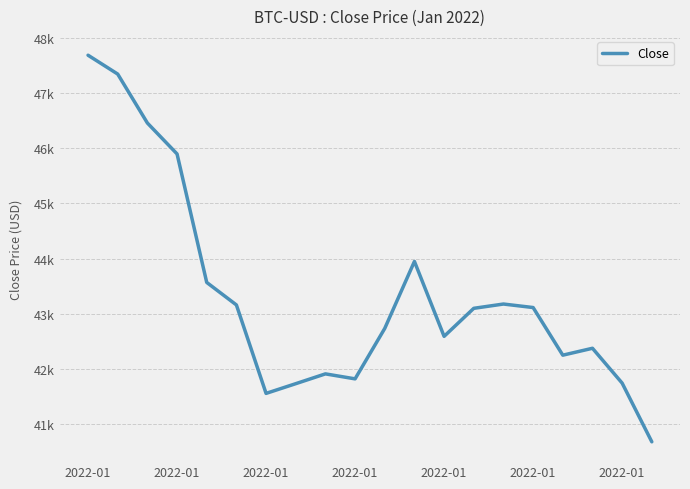

What is the greatest value displayed?

47686.8